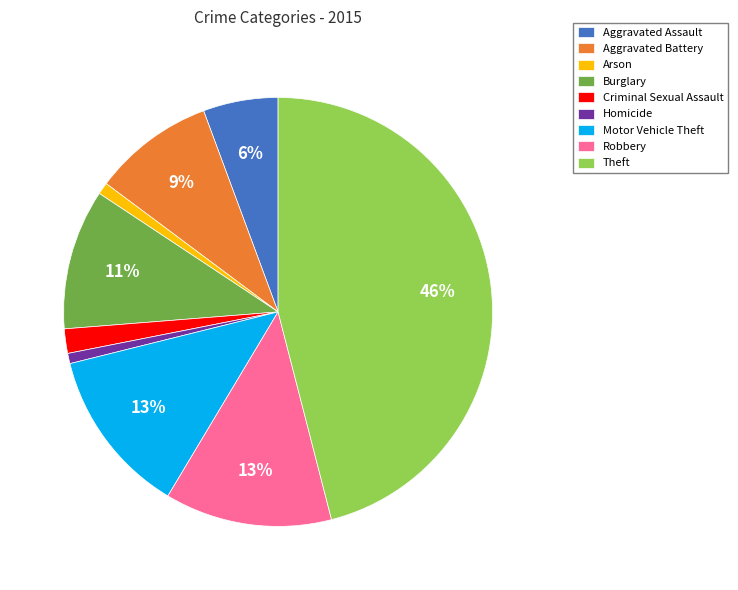

To the nearest percent, what percentage of the pie is Aggravated Battery?

9%